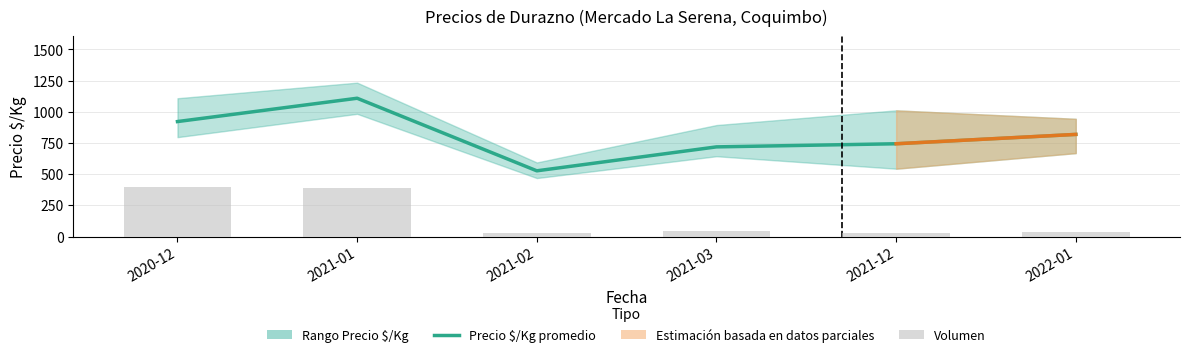

Are the bars horizontal?

No